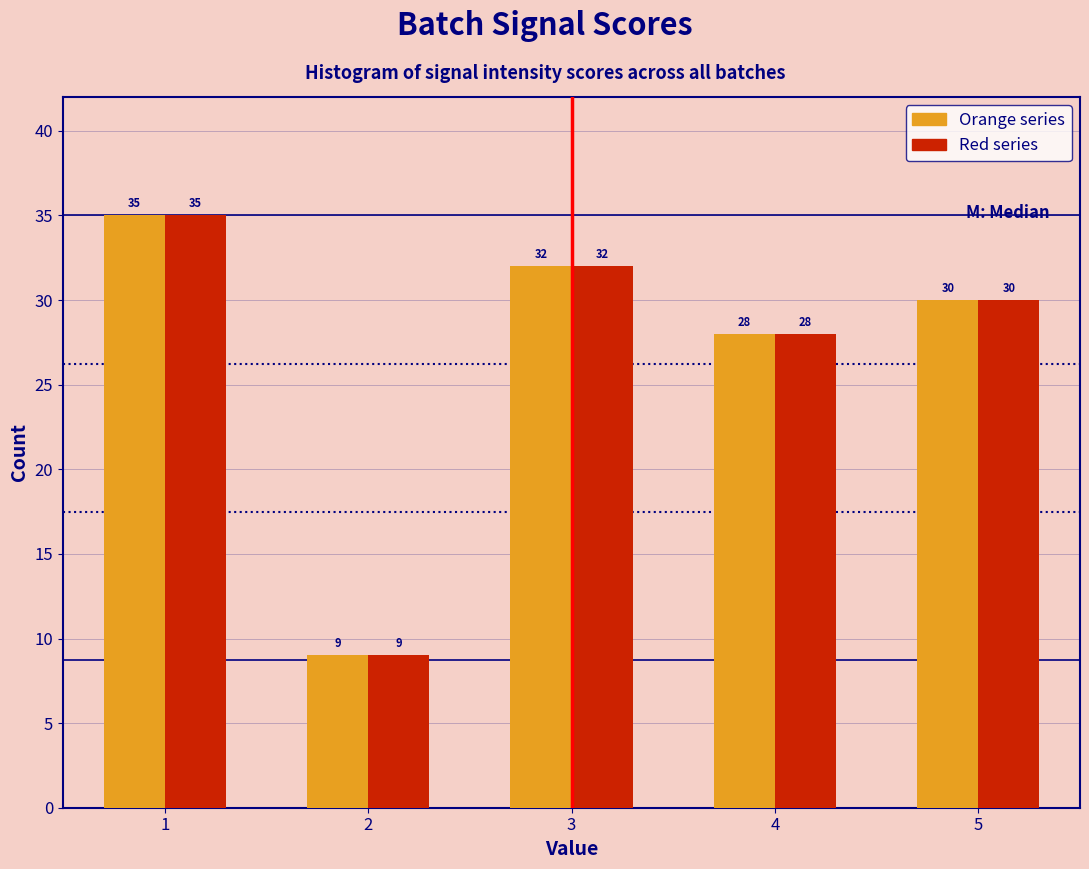

Reading right to left, what are all the values shown in this chart?

Orange series: 5=30	4=28	3=32	2=9	1=35
Red series: 5=30	4=28	3=32	2=9	1=35